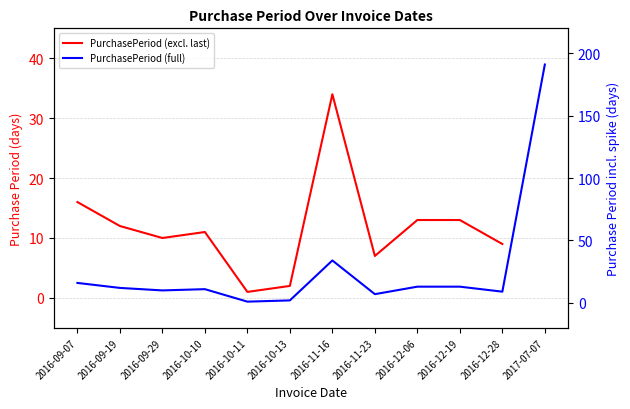

Between 2016-11-23 and 2016-09-29, which is larger?

2016-09-29